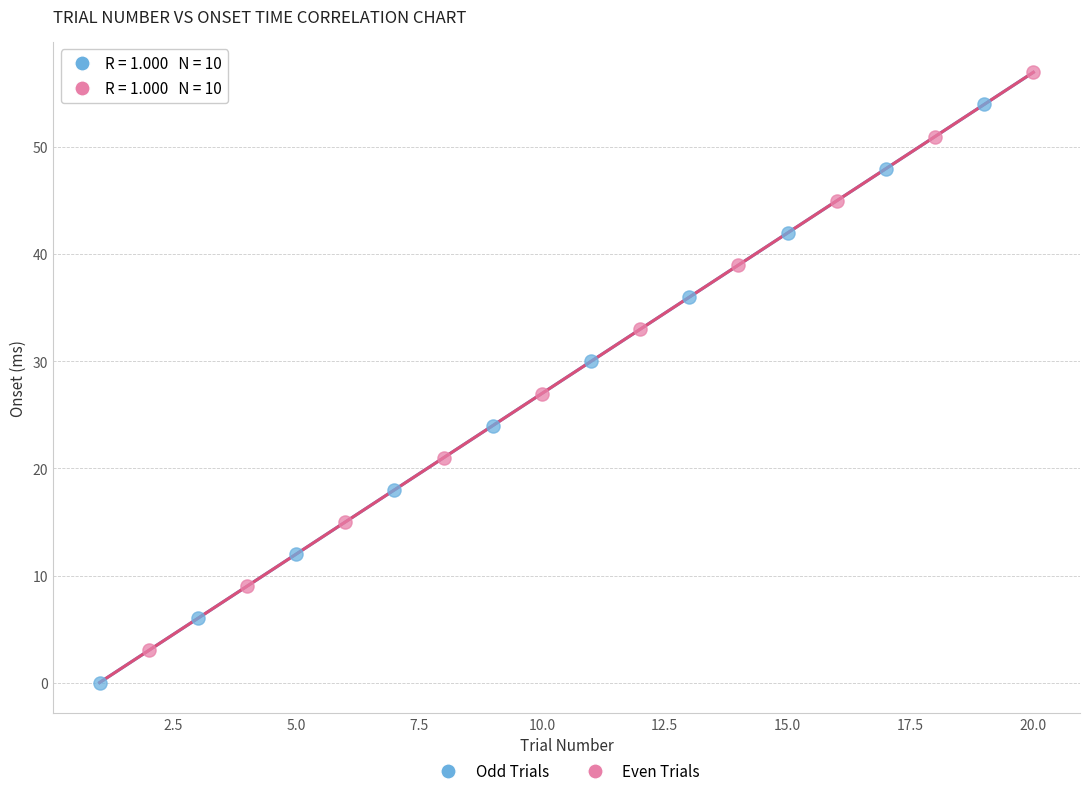

Which series contains the highest Y value?

Even Trials